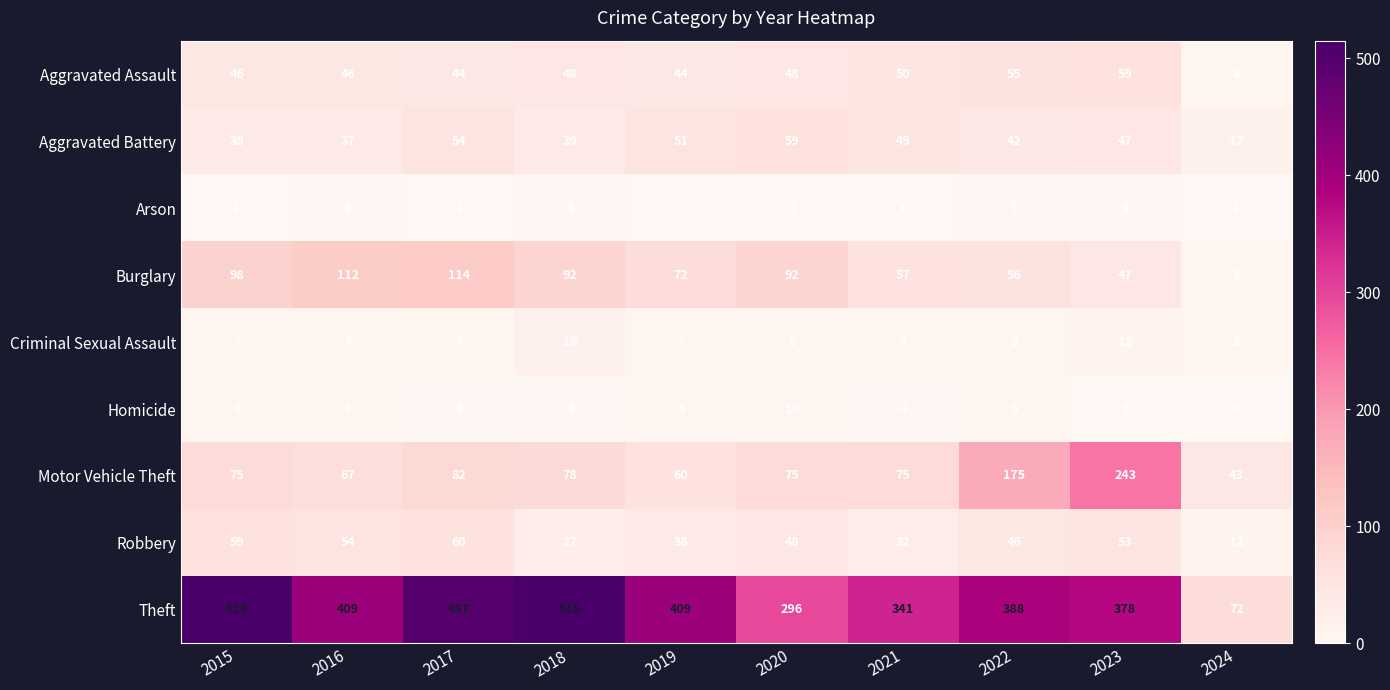

What is the approximate value of Criminal Sexual Assault at 2019, to the nearest 10?

10